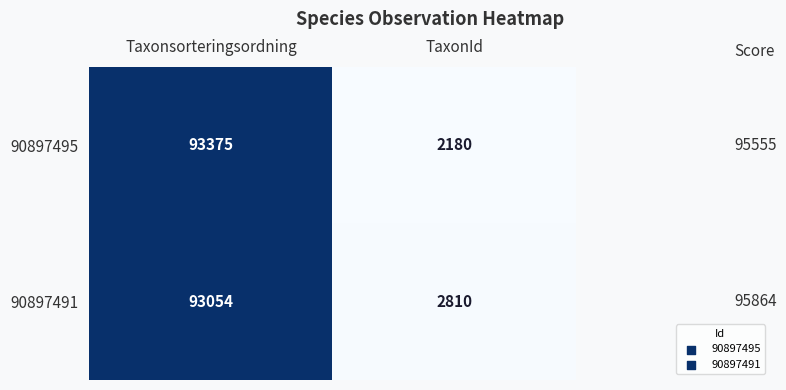

What is the average value of the 90897495 series?

47778